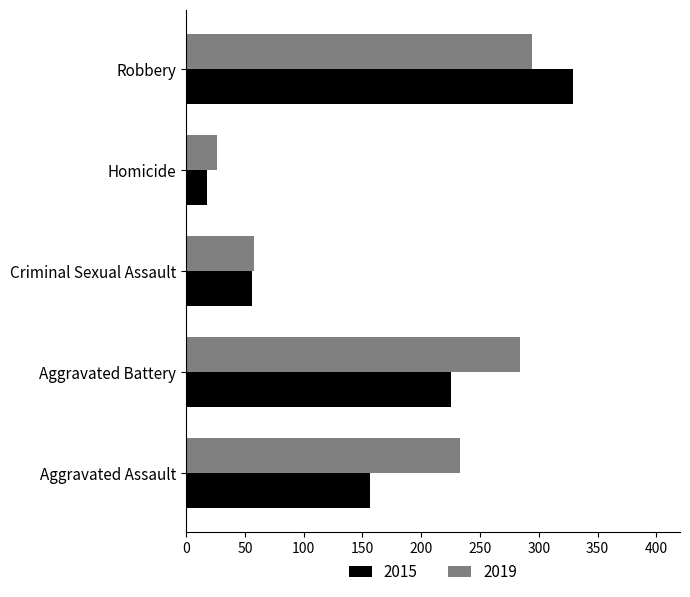

List the labels in order of 2019 value, smallest first.

Homicide, Criminal Sexual Assault, Aggravated Assault, Aggravated Battery, Robbery